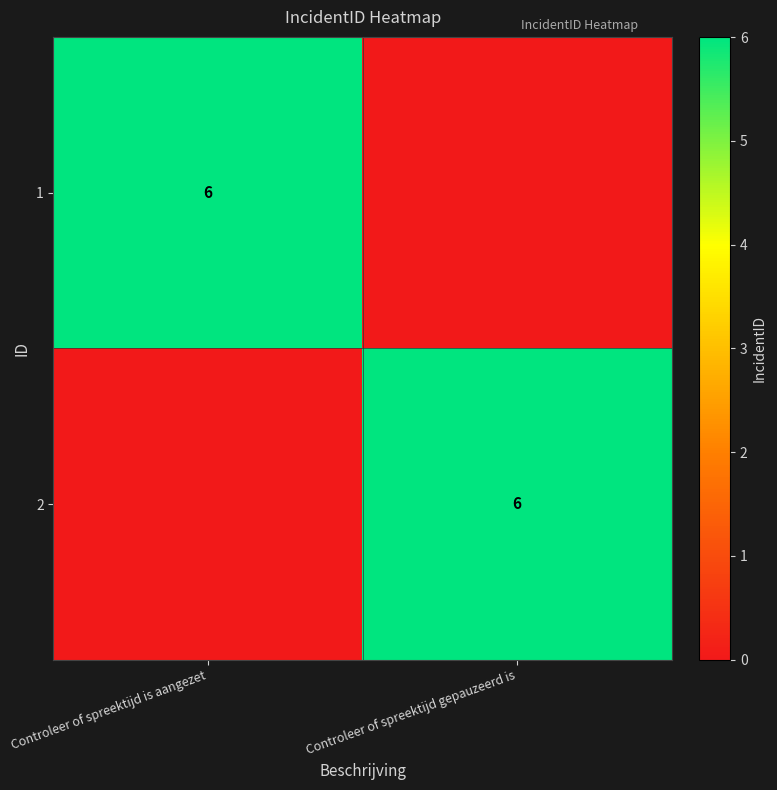

The 2 series shows 11 at Controleer of spreektijd gepauzeerd is. True or false?

False